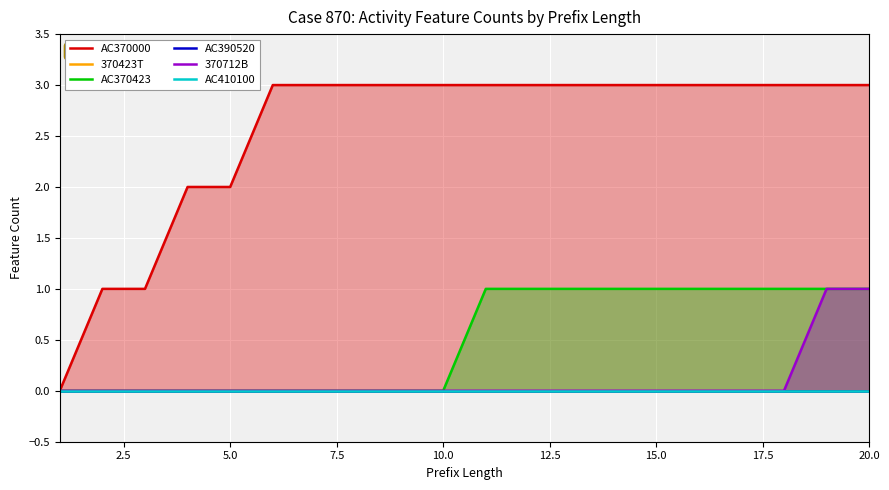

True or false: AC390520 has more than 2 points higher than both neighbors.

False